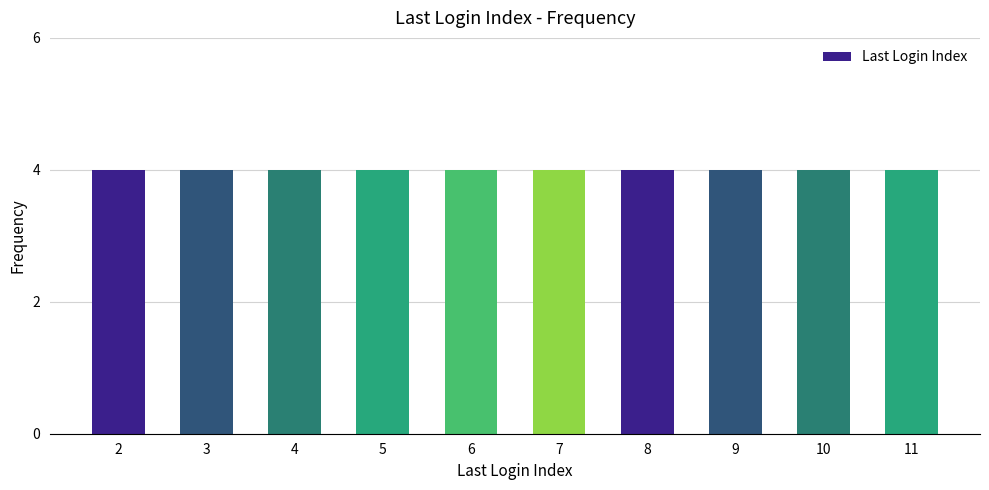

Count the values in the range 4 to 9.

24